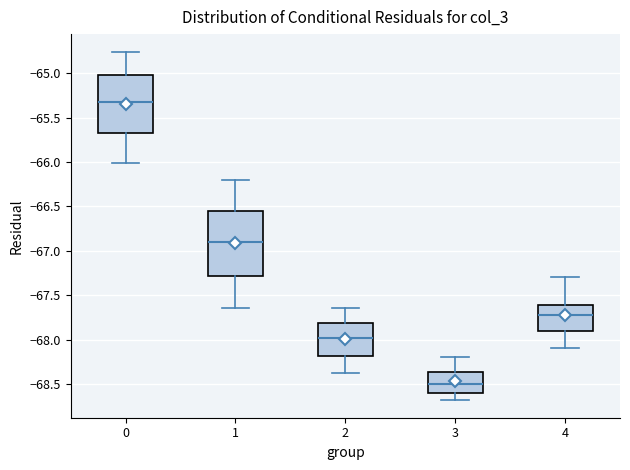

Reading left to right, read every box against the y-axis: the position of its median line, the range the box covers, and the ends of its whiskers. The values are not printed on the chart, so give them approximately, as read against the axis.

0: median -65.35, box -65.65 to -65.00, whiskers -66.00 to -64.75
1: median -66.90, box -67.30 to -66.55, whiskers -67.65 to -66.20
2: median -68.00, box -68.20 to -67.80, whiskers -68.35 to -67.65
3: median -68.50, box -68.60 to -68.35, whiskers -68.70 to -68.20
4: median -67.70, box -67.90 to -67.60, whiskers -68.10 to -67.30